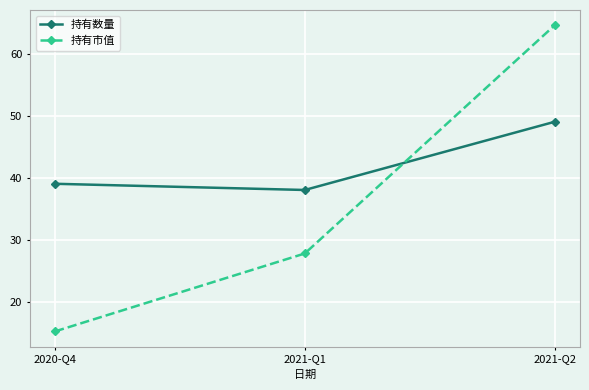

What is the highest value of the 持有数量 series?

49.0